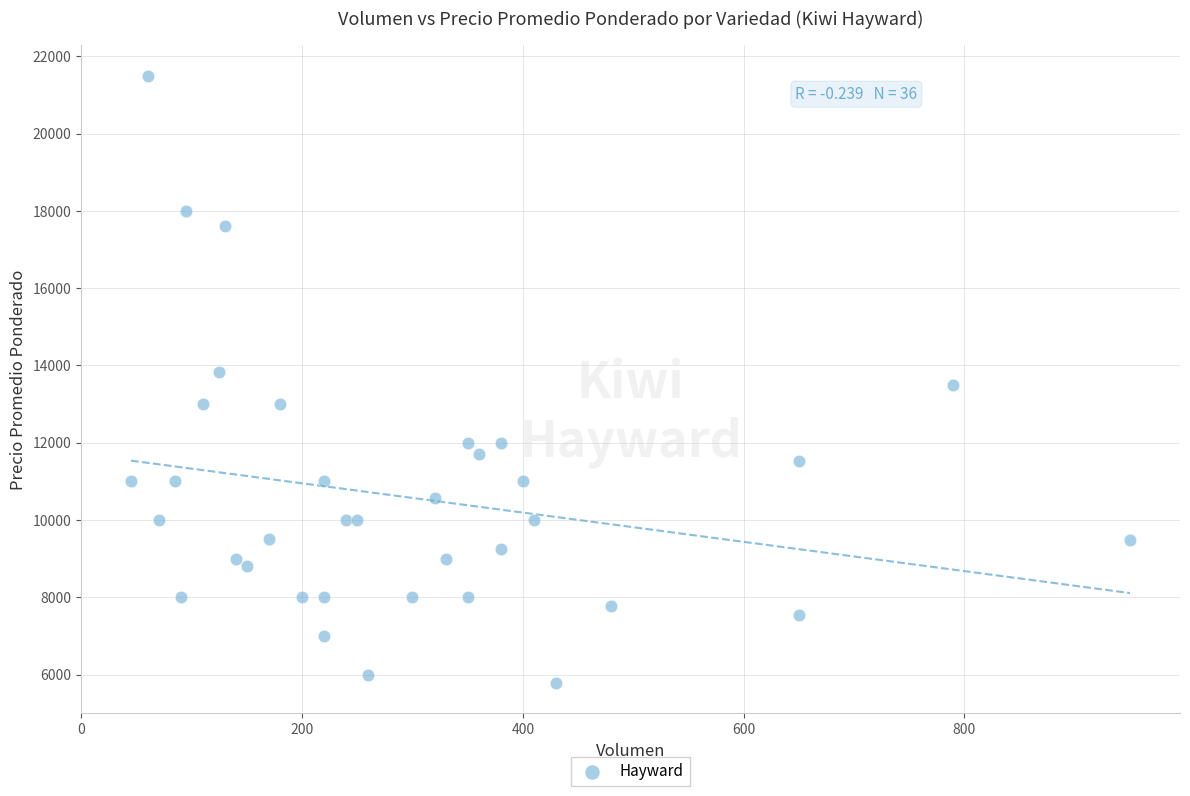

What is the range of Y values (max minus min)?

15721